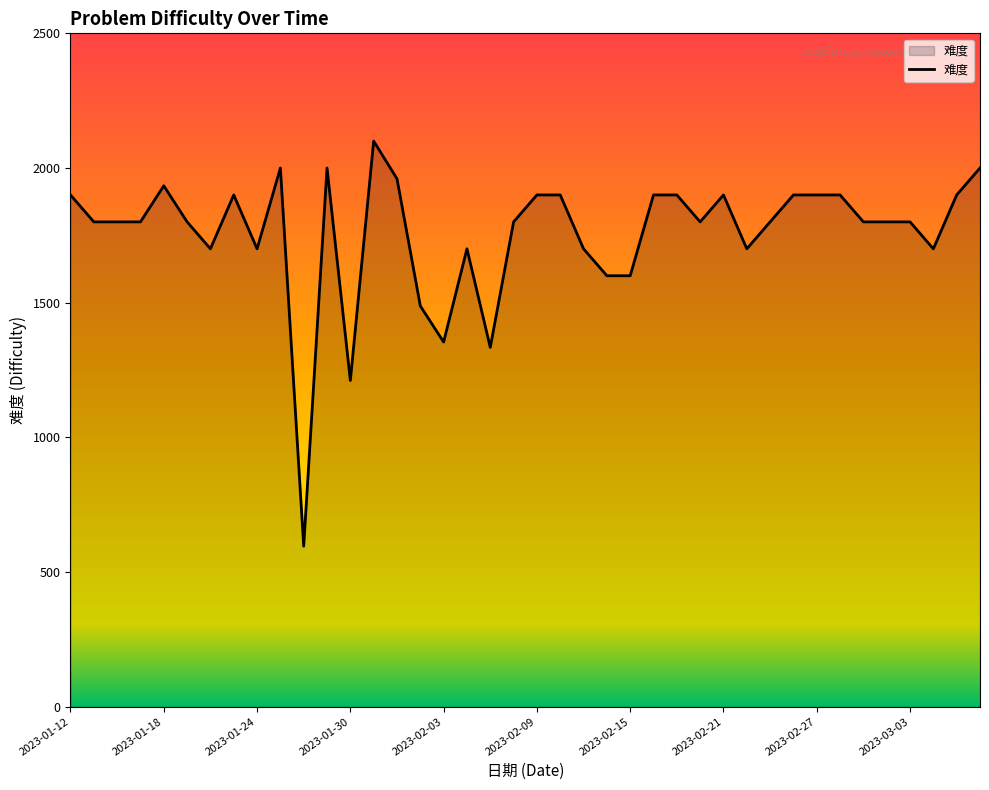

What is the minimum value shown in the chart?

596